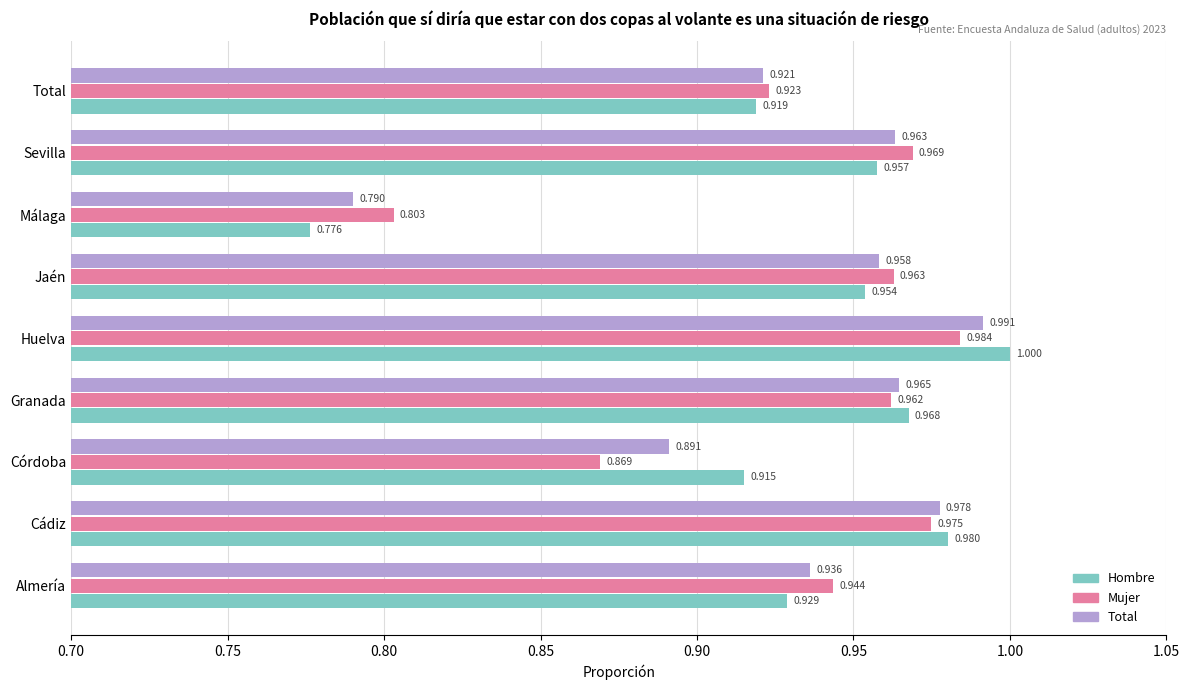

At which category is the sum across all series the highest?

Huelva